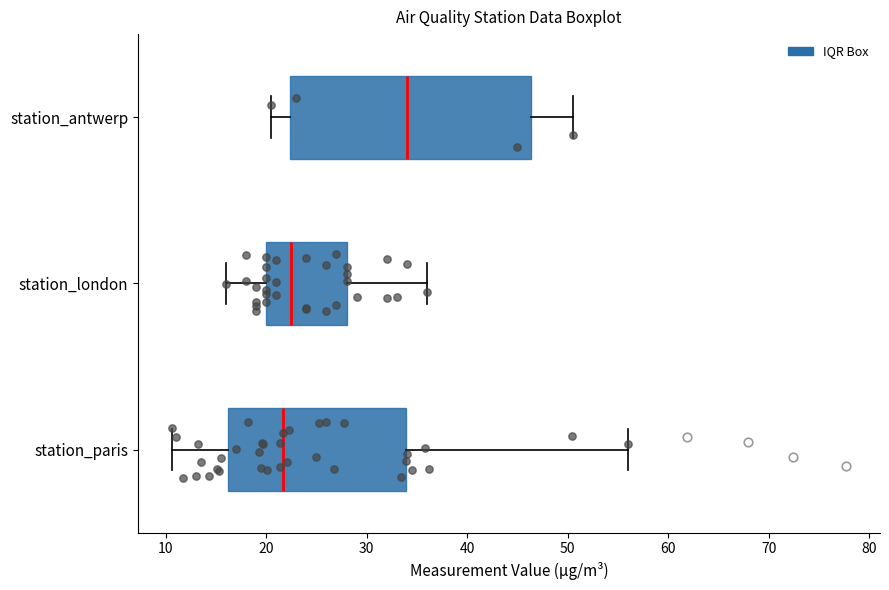

Reading bottom to top, transcribe this box plot: for each box, give where its median line is, the range the box spans, and where its two whiskers end, as read against the x-axis. The values are not printed on the chart, so give them approximately, as read against the axis.

station_paris: median 22, box 16 to 34, whiskers 11 to 56
station_london: median 23, box 20 to 28, whiskers 16 to 36
station_antwerp: median 34, box 22 to 46, whiskers 21 to 51